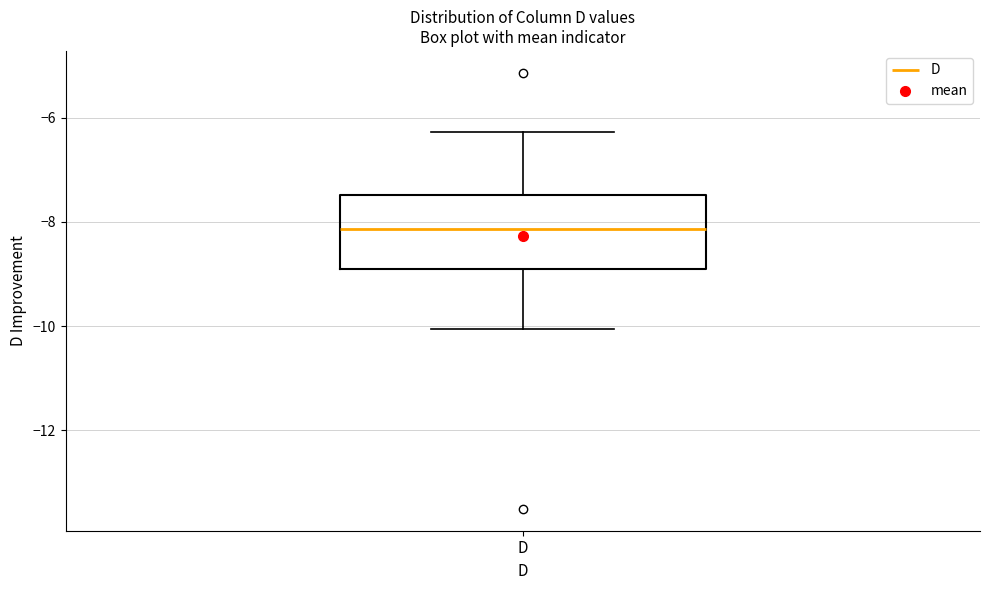

Read this box plot against the y-axis: the position of the median line, the range covered by the box, and the ends of both whiskers. The values are not printed on the chart, so give them approximately, as read against the axis.

median -8.2, box -9.0 to -7.4, whiskers -10.0 to -6.2